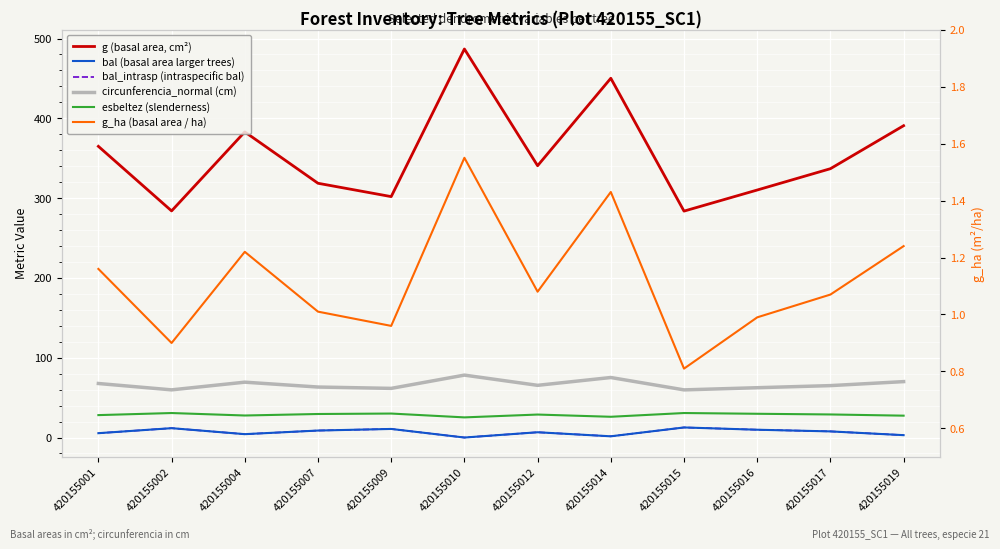

True or false: esbeltez (slenderness) has a value of 28.9 at 420155017.

True